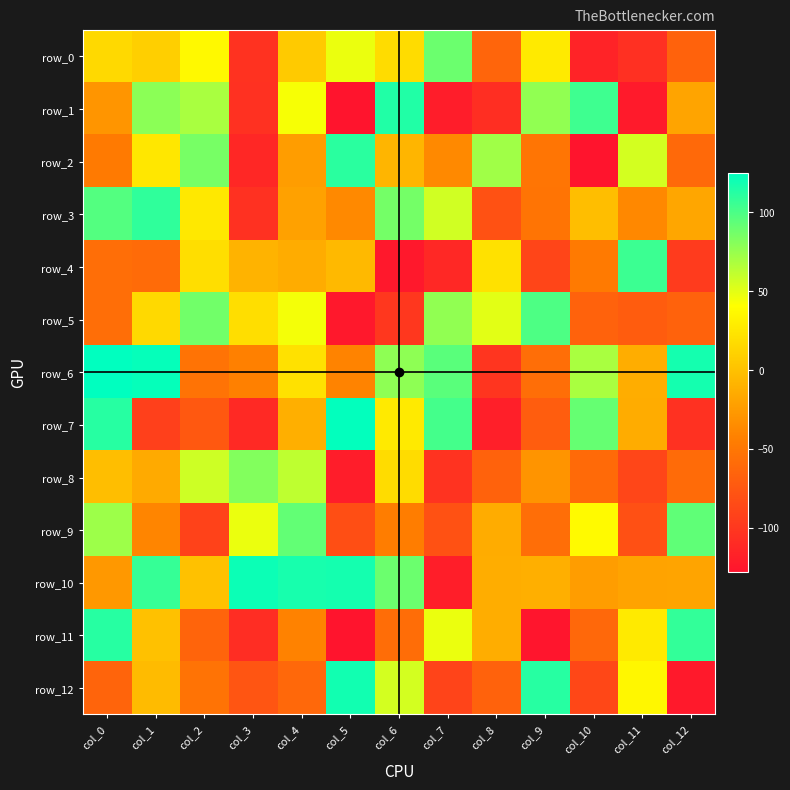

What is the sum of all row_4 values?

-469